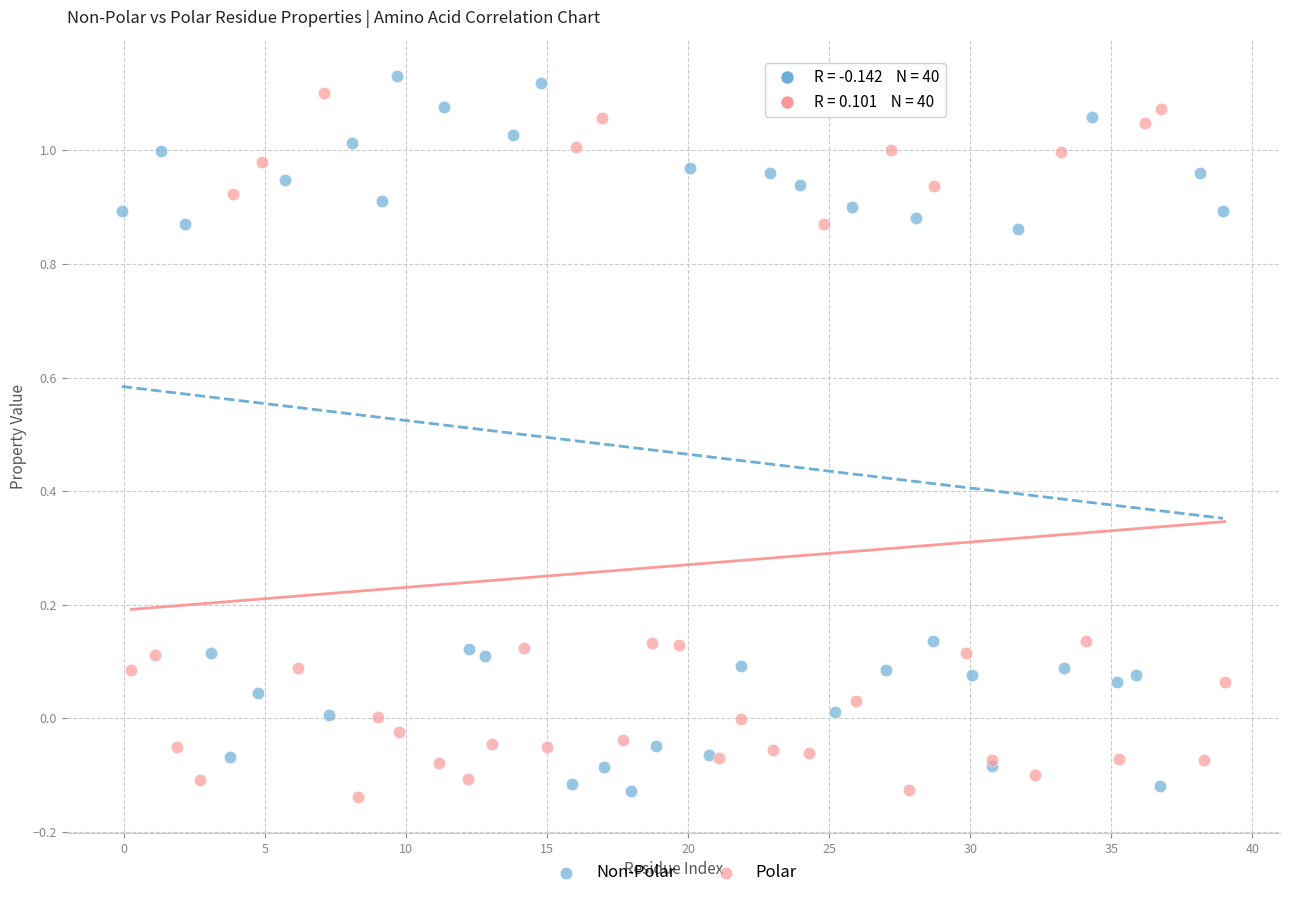

What are all the series names shown in the legend?

Non-Polar, Polar